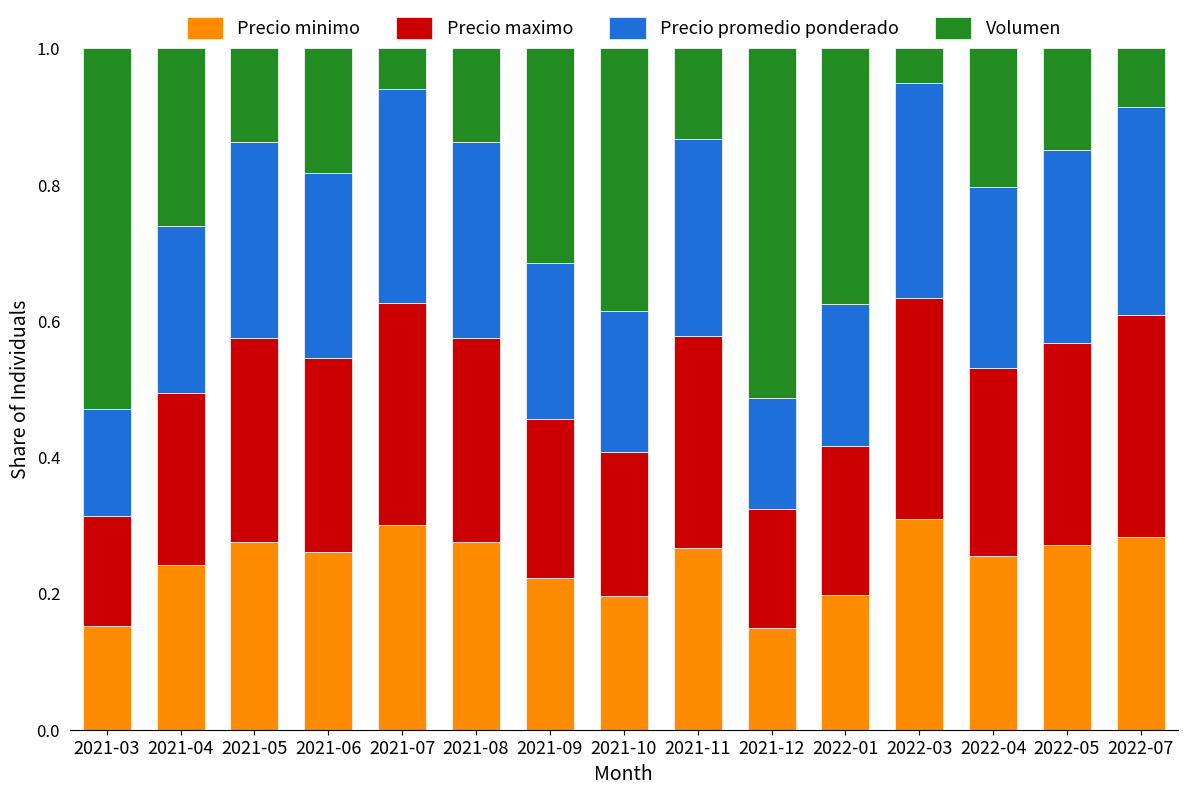

What is the total value across all series at 2022-04?

1.0